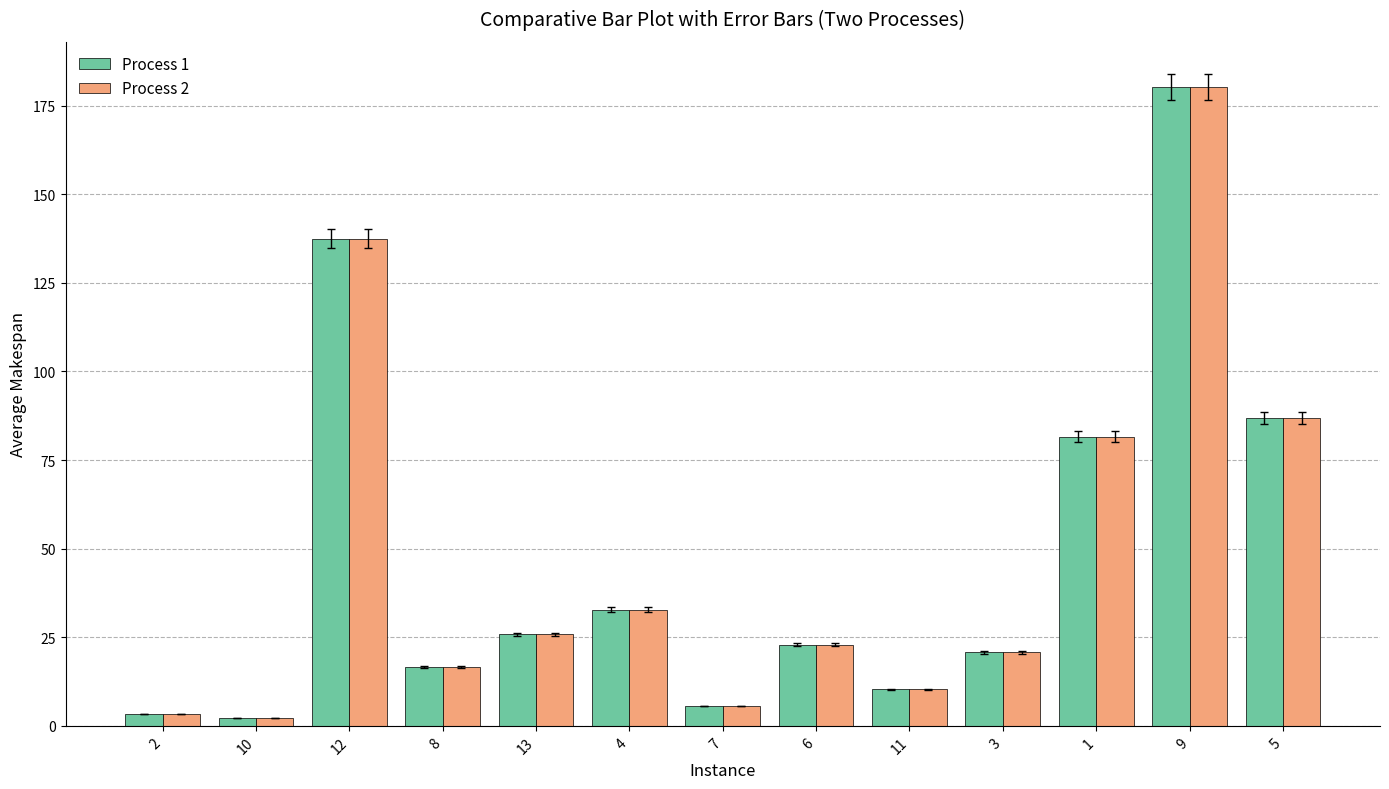

How many groups of bars are there?

13